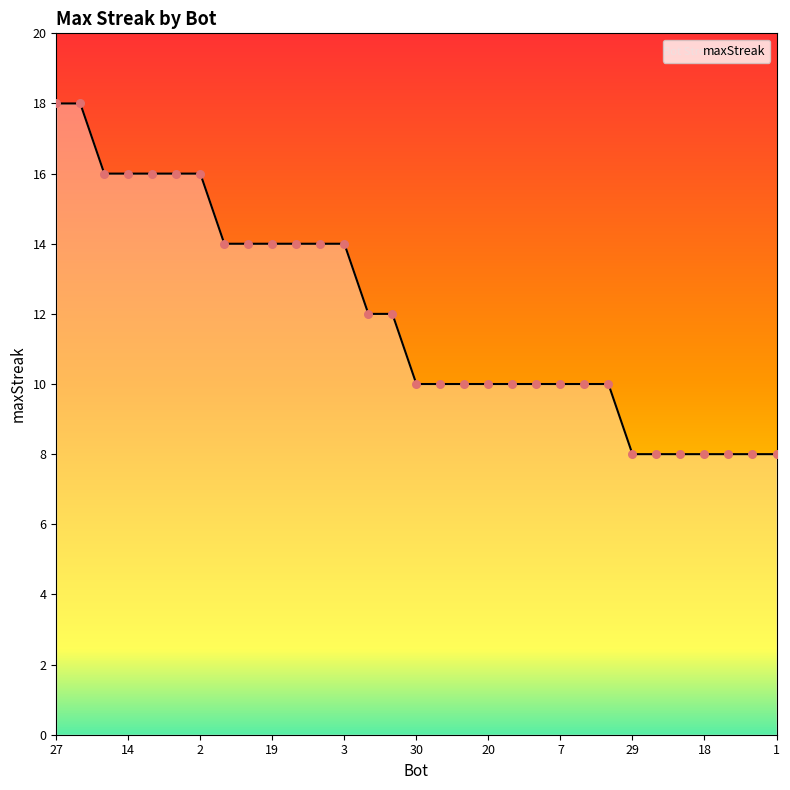

What is the ratio of the value at 2 to the value at 0?

1.3